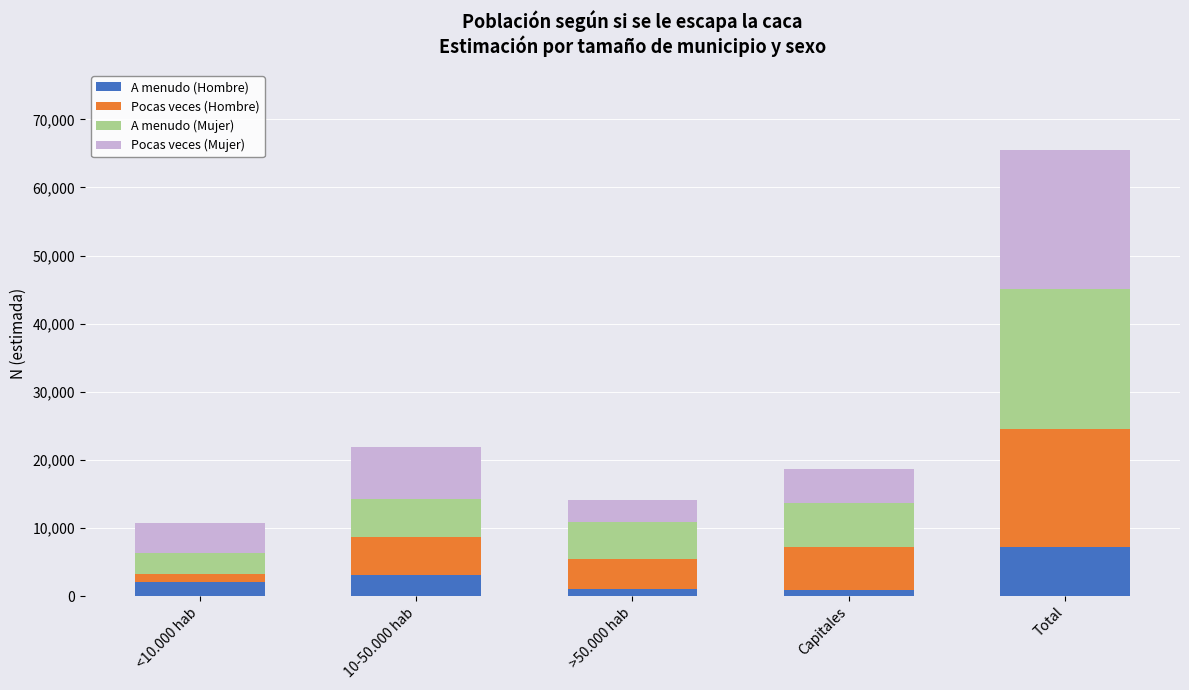

At which category is the sum across all series the highest?

Total